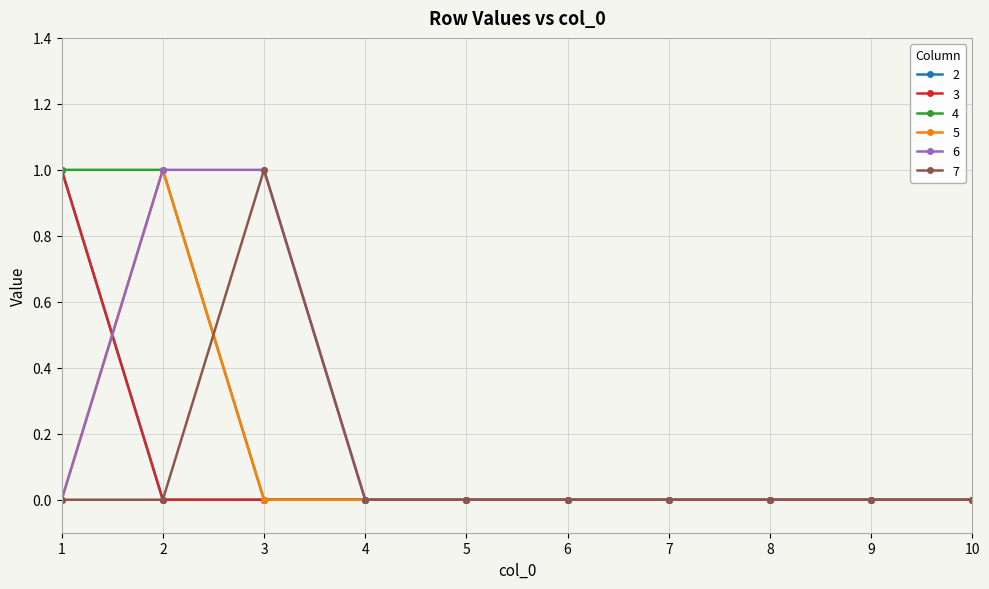

Is this an area chart (filled region under the line)?

No